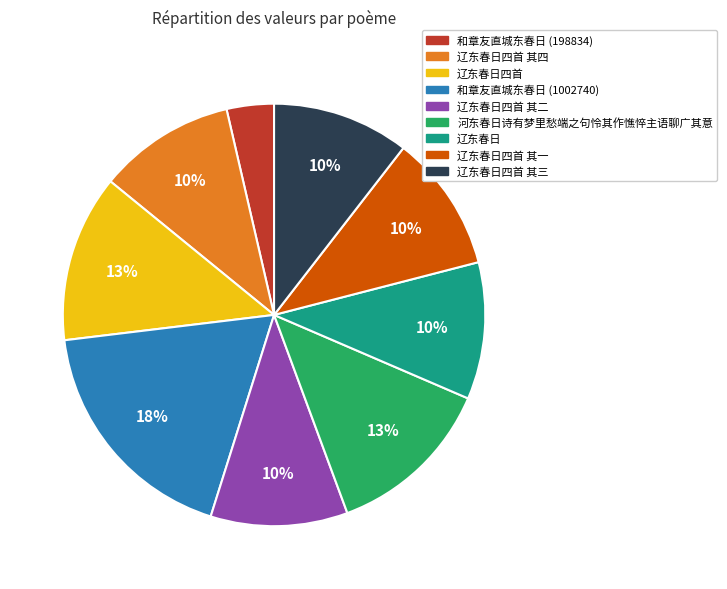

Is 辽东春日四首 其二 the majority of the pie?

No